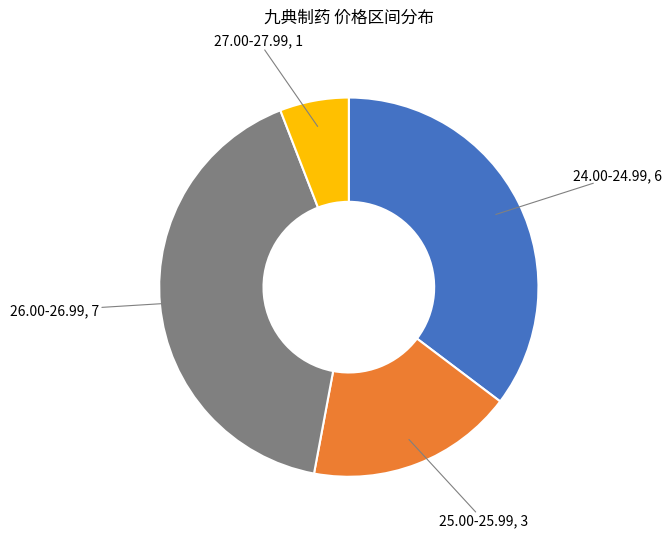

How many slices are in this pie chart?

4